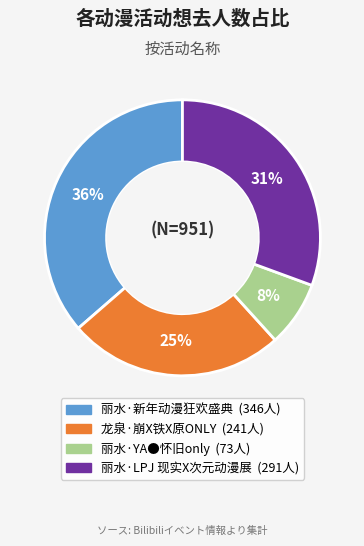

How many slices are in this pie chart?

4